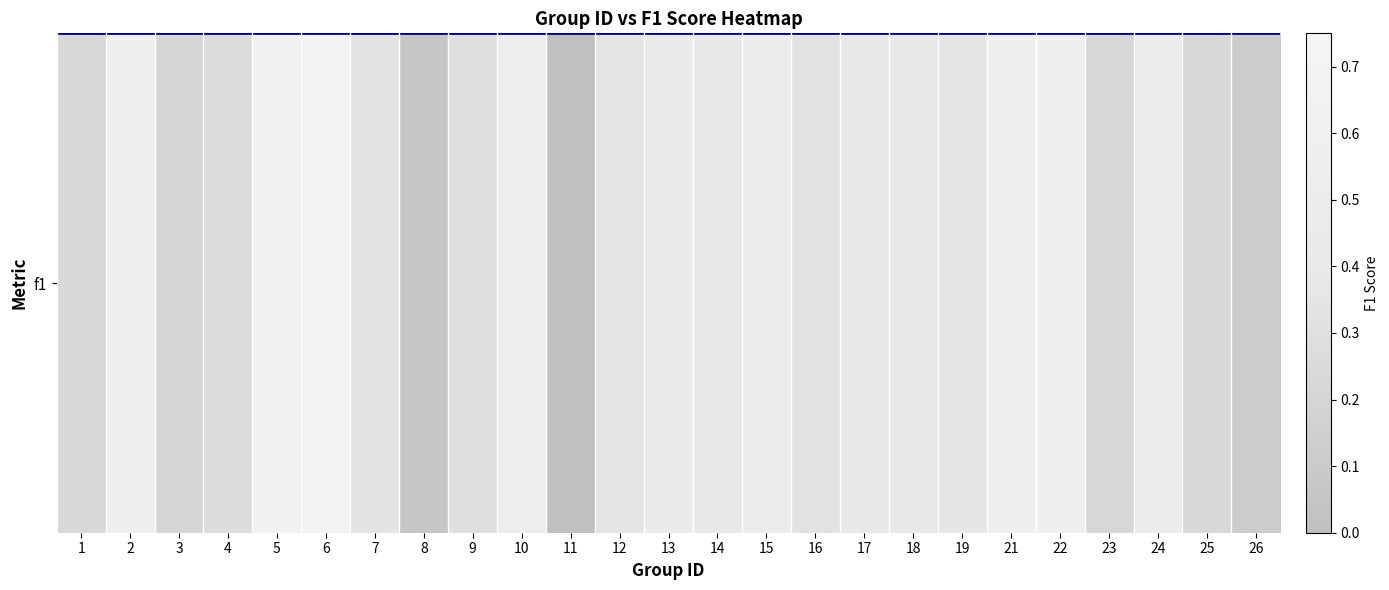

Which label corresponds to the smallest value in the chart?

11